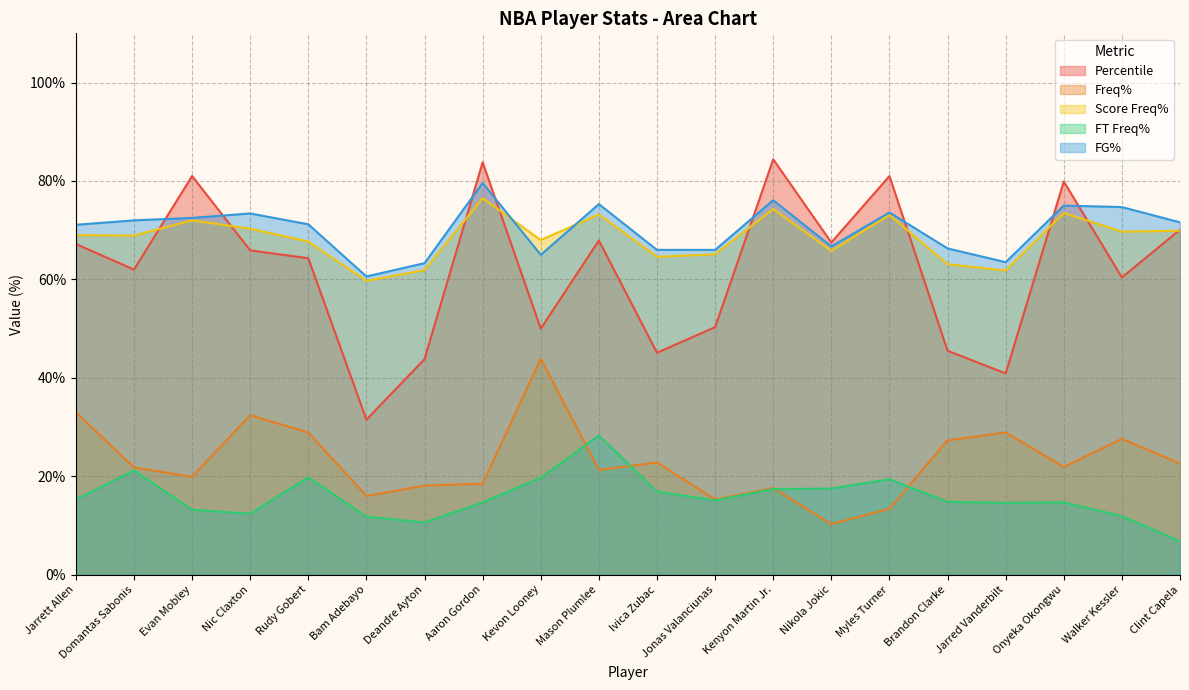

Is the value of Freq% at Jonas Valanciunas greater than the value of FG% at Mason Plumlee?

No